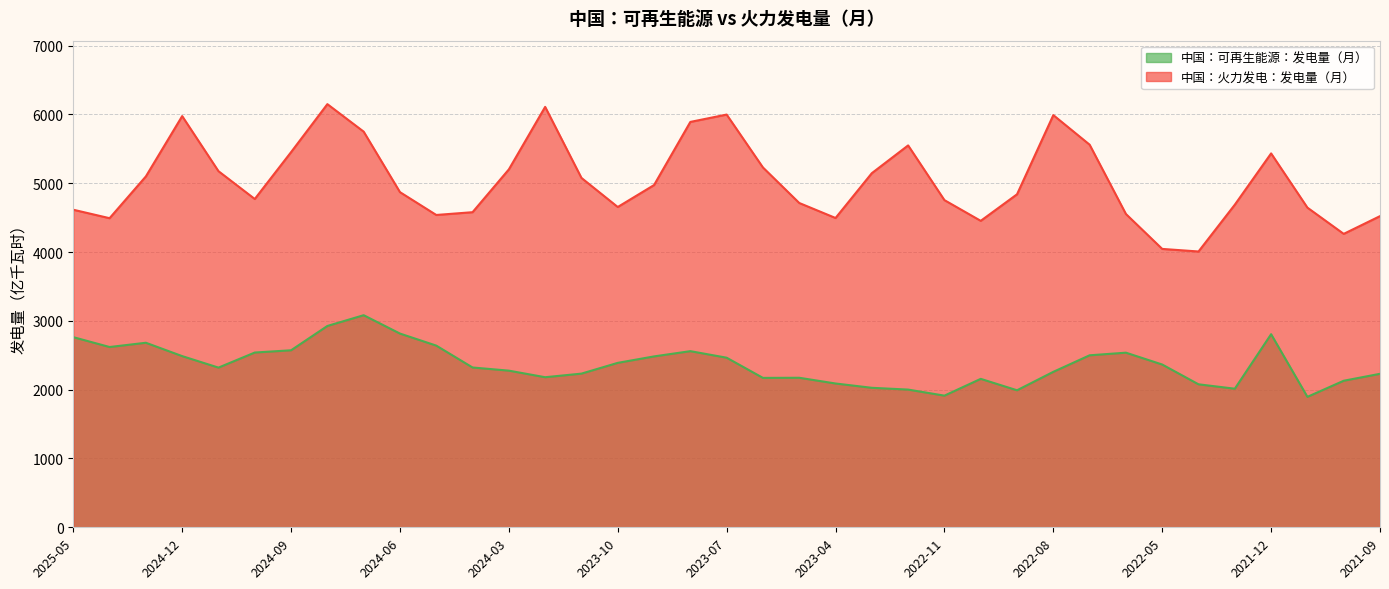

List the series in order of their overall mean, highest first.

中国：火力发电：发电量（月）, 中国：可再生能源：发电量（月）